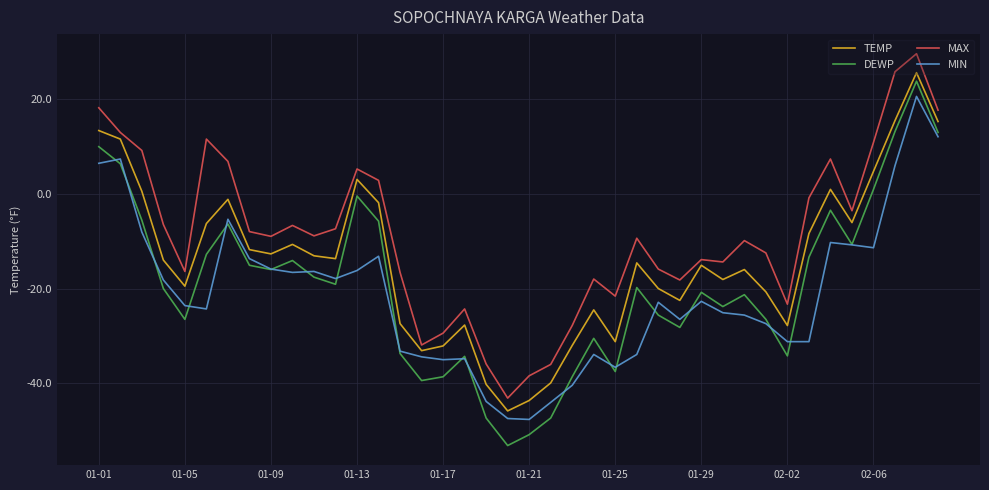

Which series has the widest spread of values?

DEWP